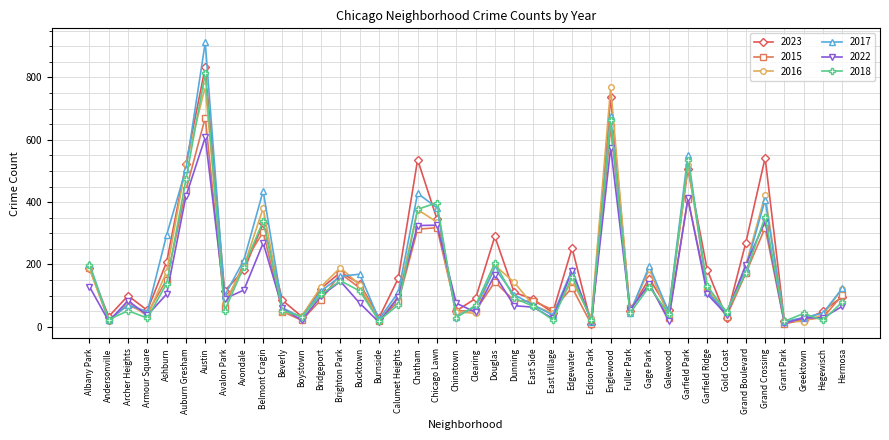

Which series has the largest range (max minus min)?

2017